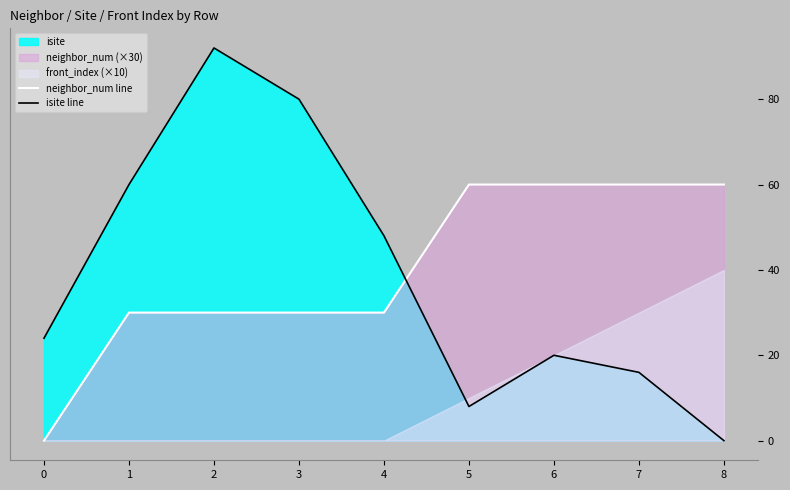

Which series has the largest total across all categories?

neighbor_num line